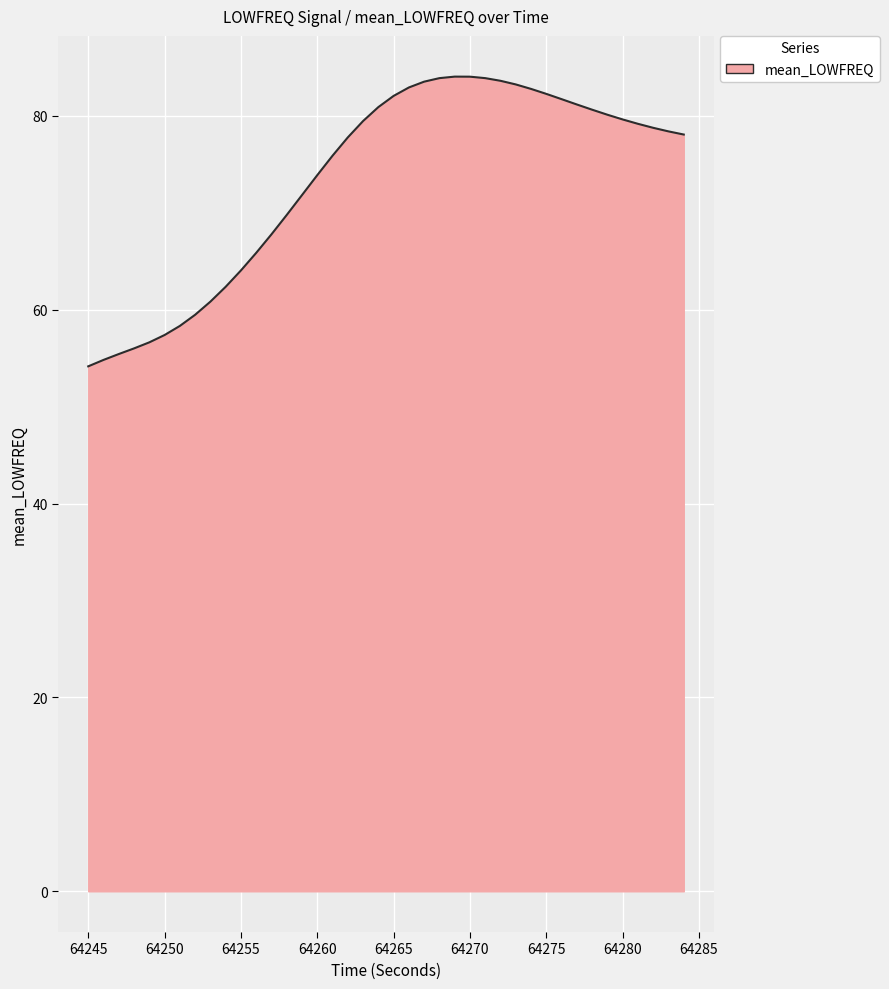

What is the maximum value shown in the chart?

84.0